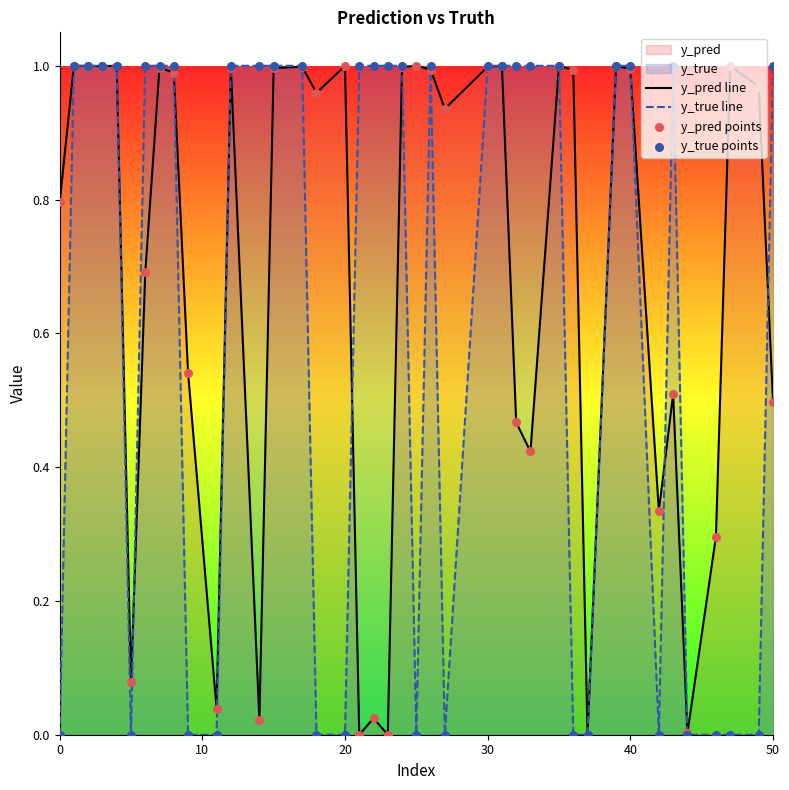

Which series contains the highest Y value?

y_true line